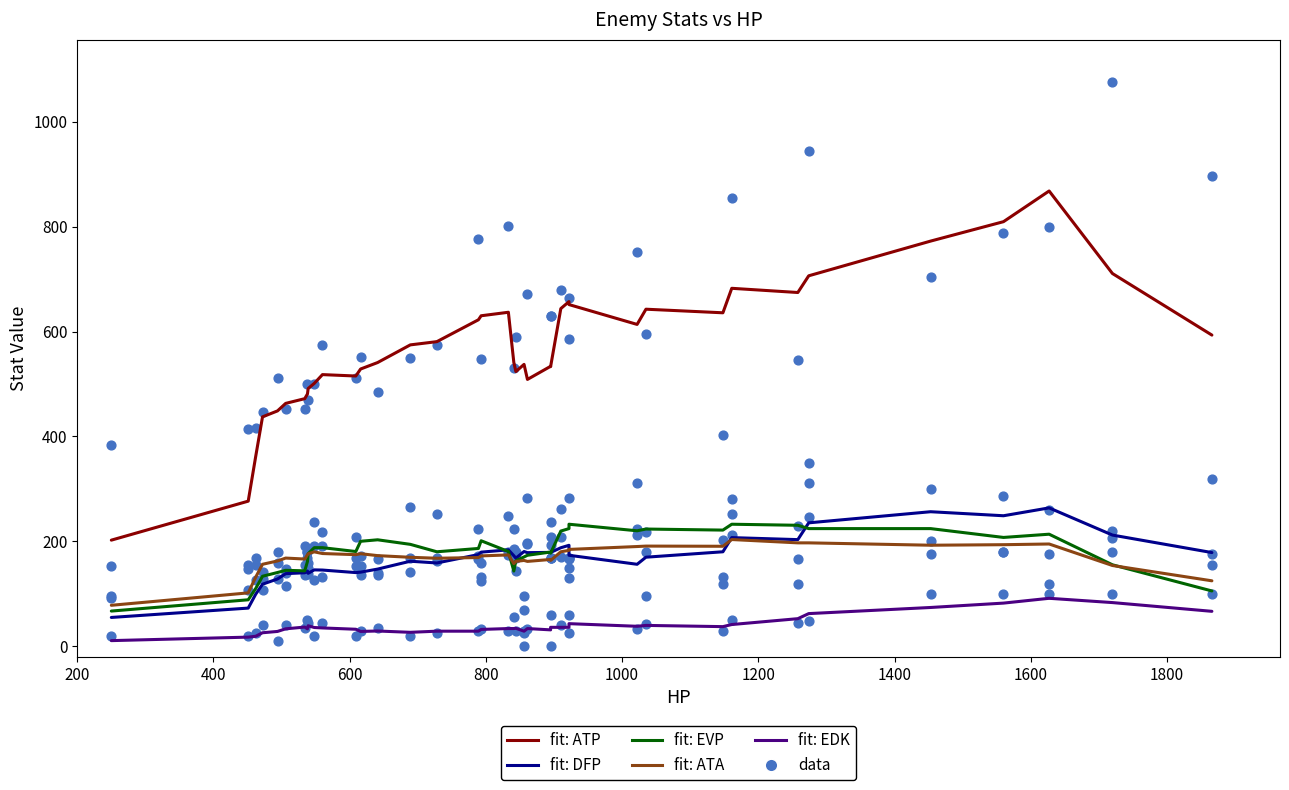

Which series reaches the maximum Y coordinate?

ATP